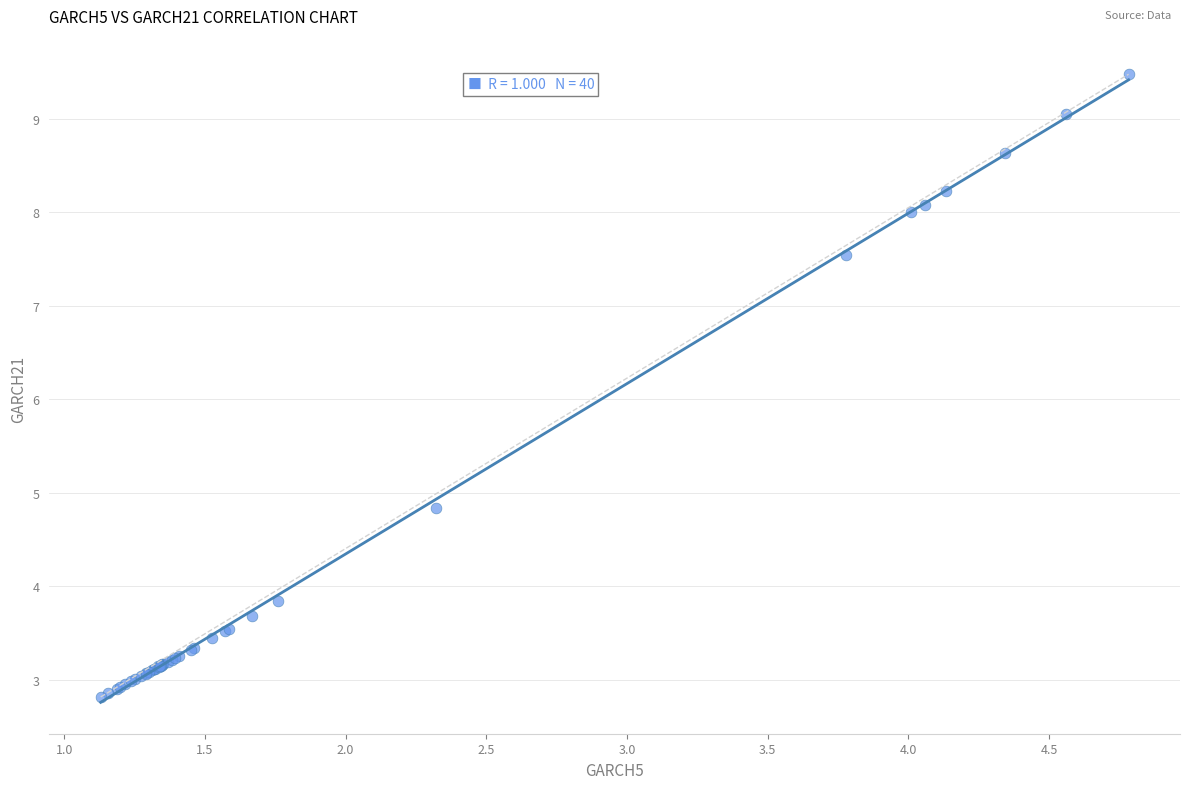

What Y value in the scatter plot is closest to 6?

4.8